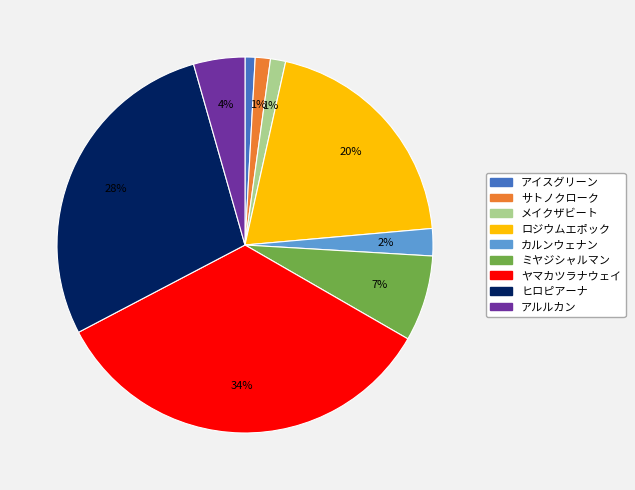

The ヤマカツラナウェイ slice represents 48% of the pie. True or false?

False